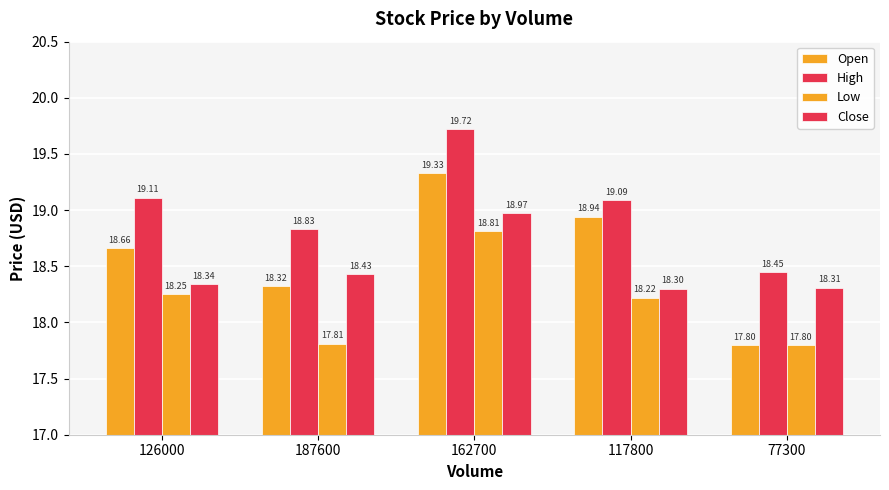

Are the bars horizontal?

No